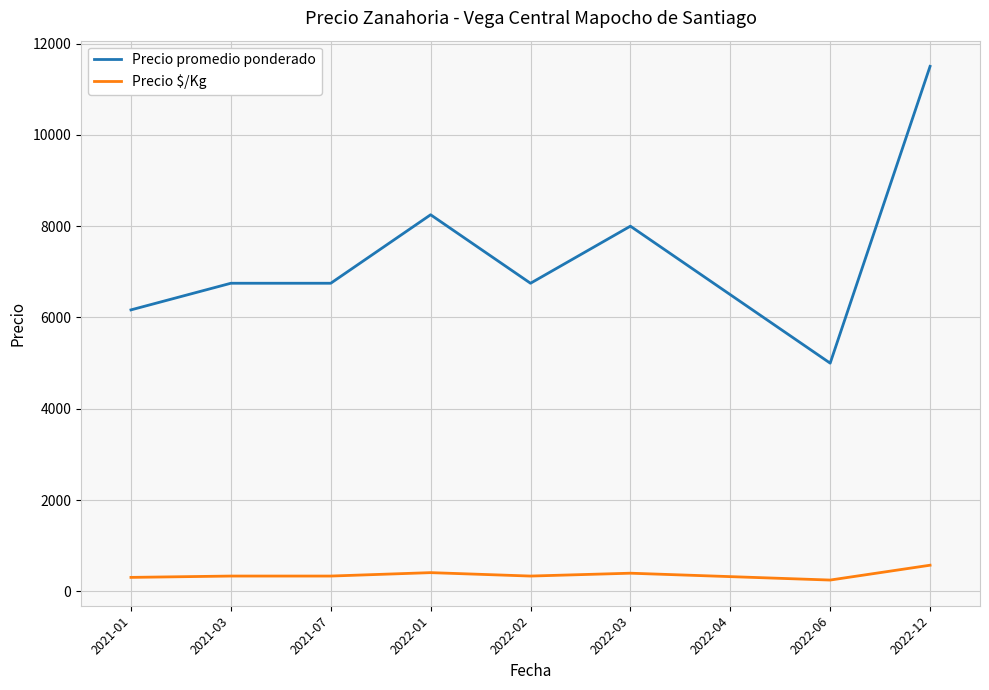

What is the spread (max minus min) of values at 2022-12?

10925.0